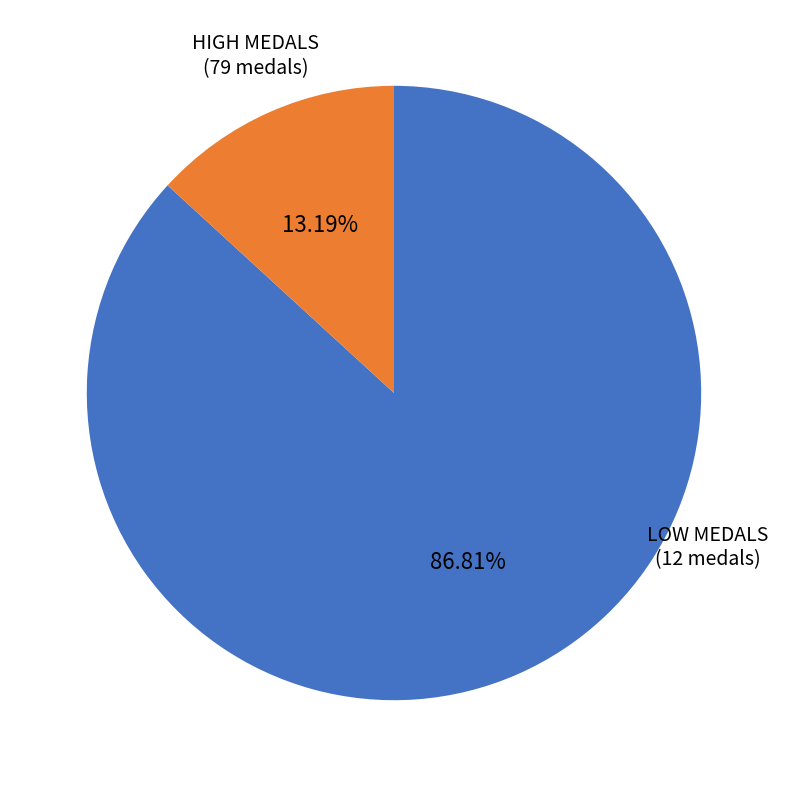

Count the number of slices in the pie.

2